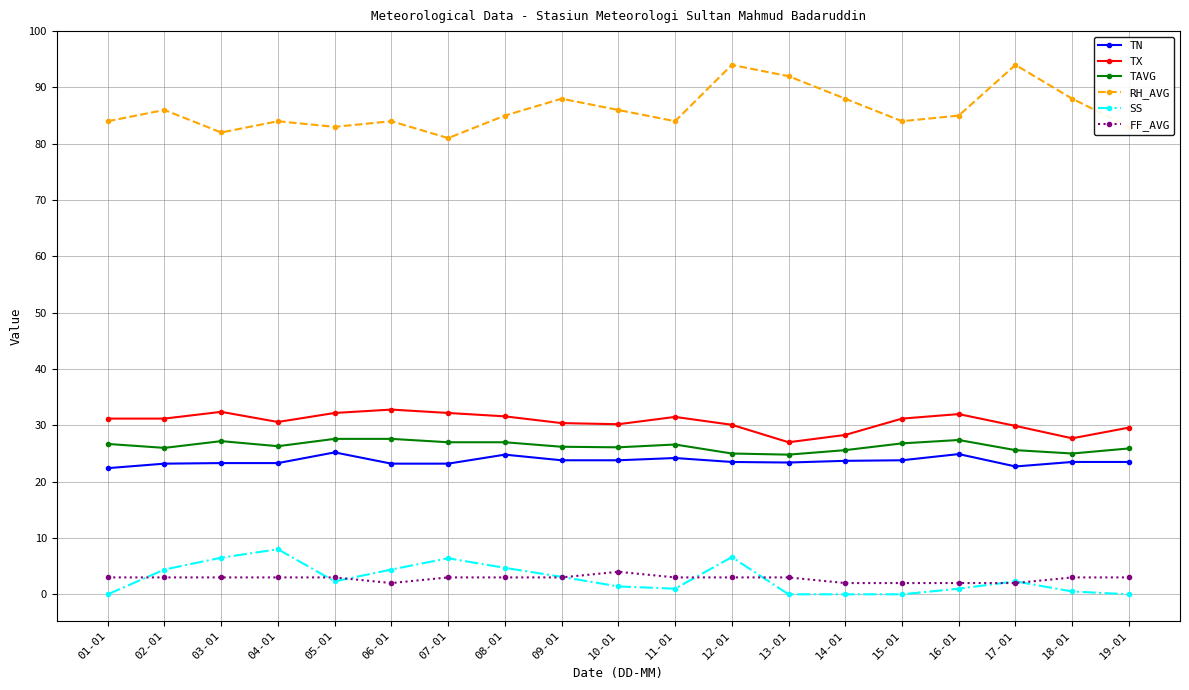

What is the average value of the RH_AVG series?

86.1